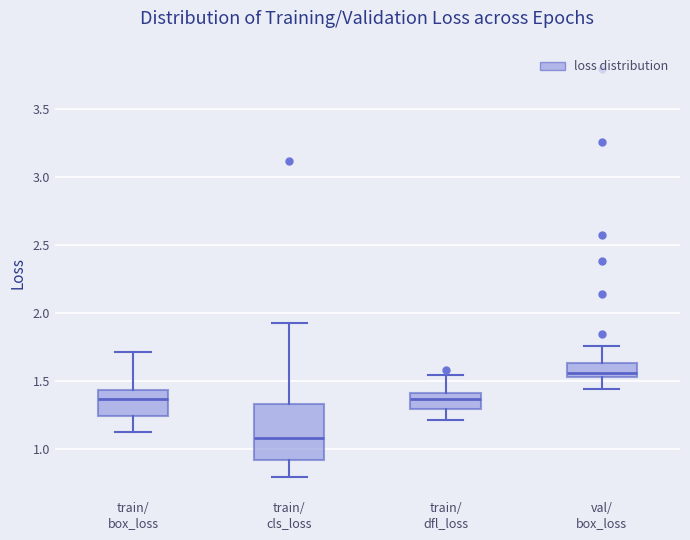

Which box has the lowest median line?

train/ cls_loss